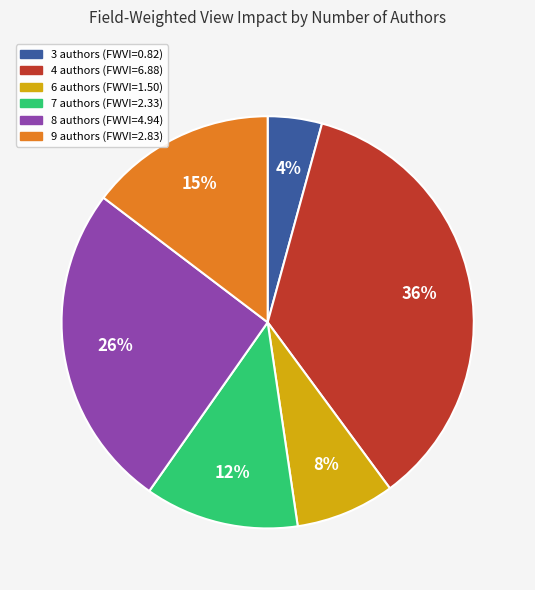

To the nearest percent, what is the average slice percentage?

17%